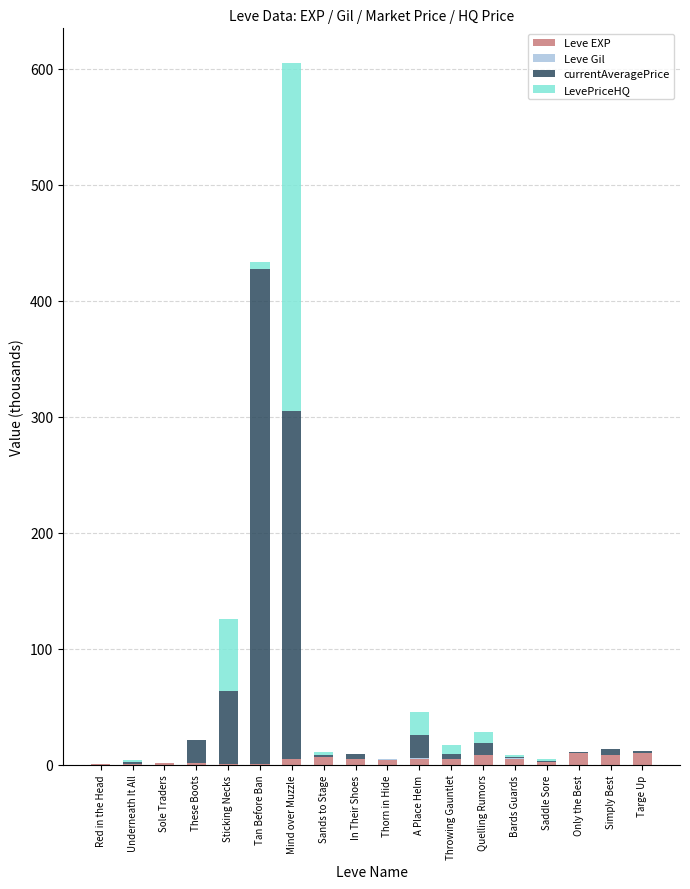

Are the bars horizontal?

No